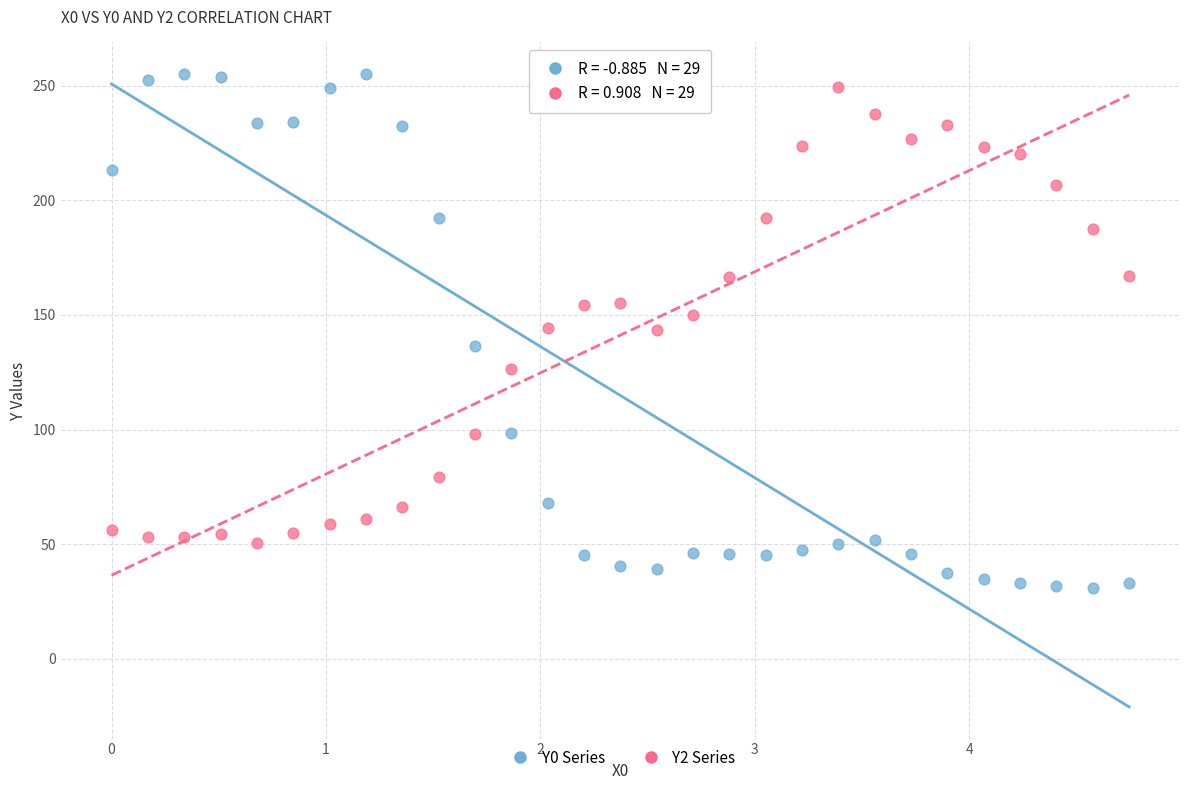

Across all data points, what is the range of Y values (max minus min)?

224.1